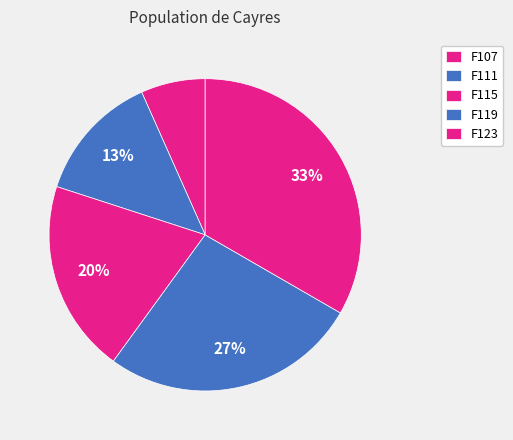

Count the number of slices in the pie.

5